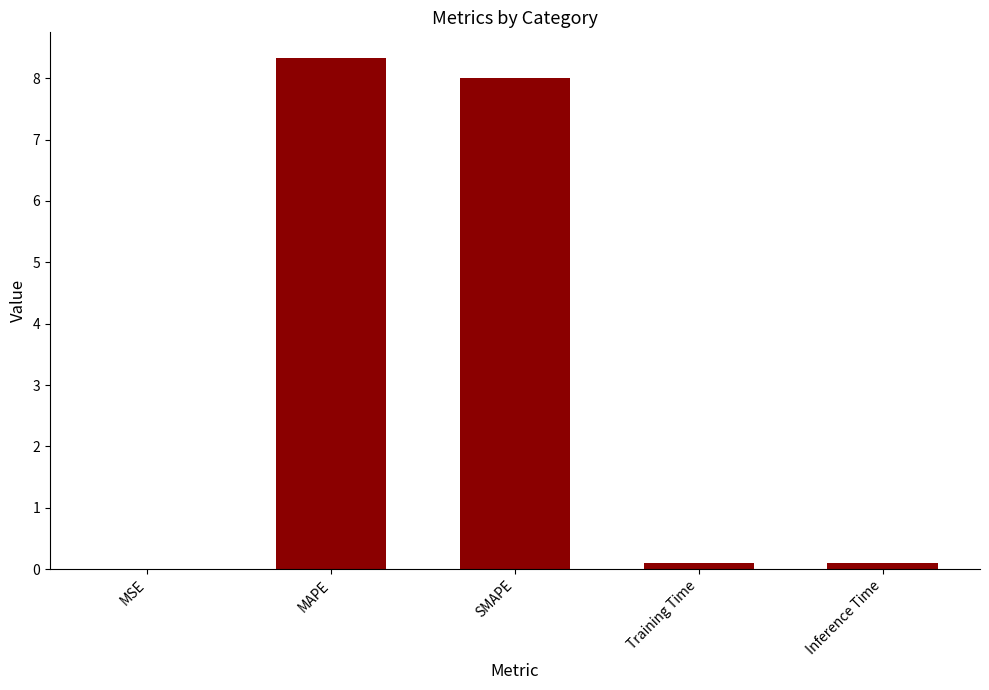

Are the bars grouped side by side (vs. stacked)?

No